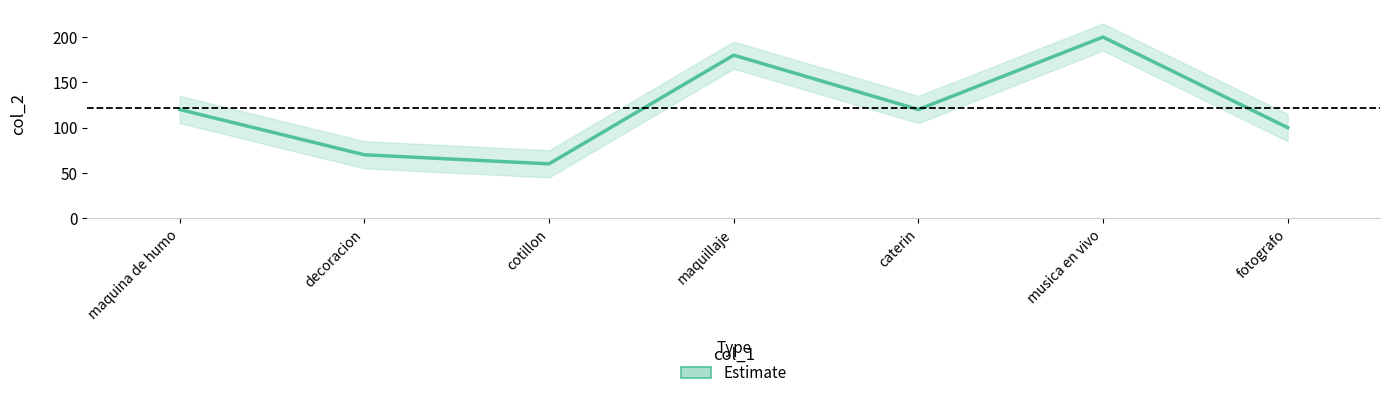

What is the minimum value shown in the chart?

60